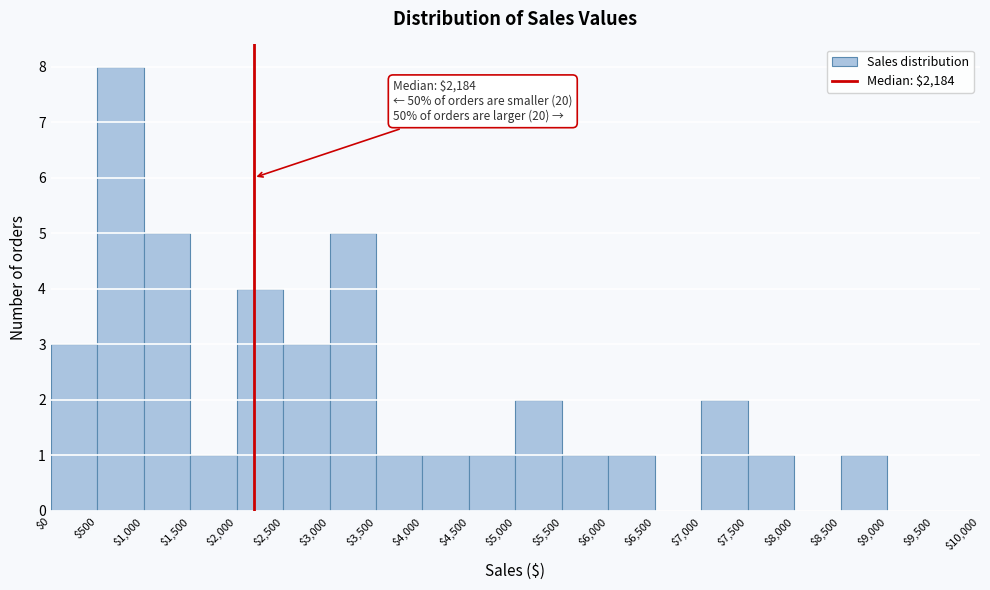

Over which range of the x-axis is the bar tallest?

$500 to $1,000